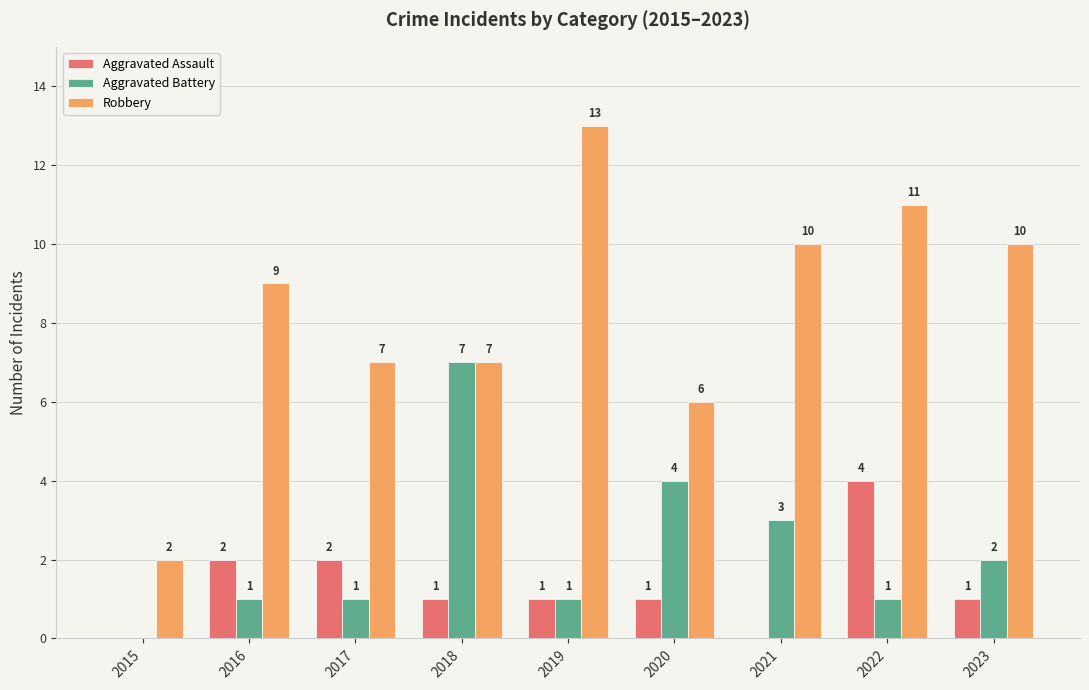

What is the greatest value displayed?

13